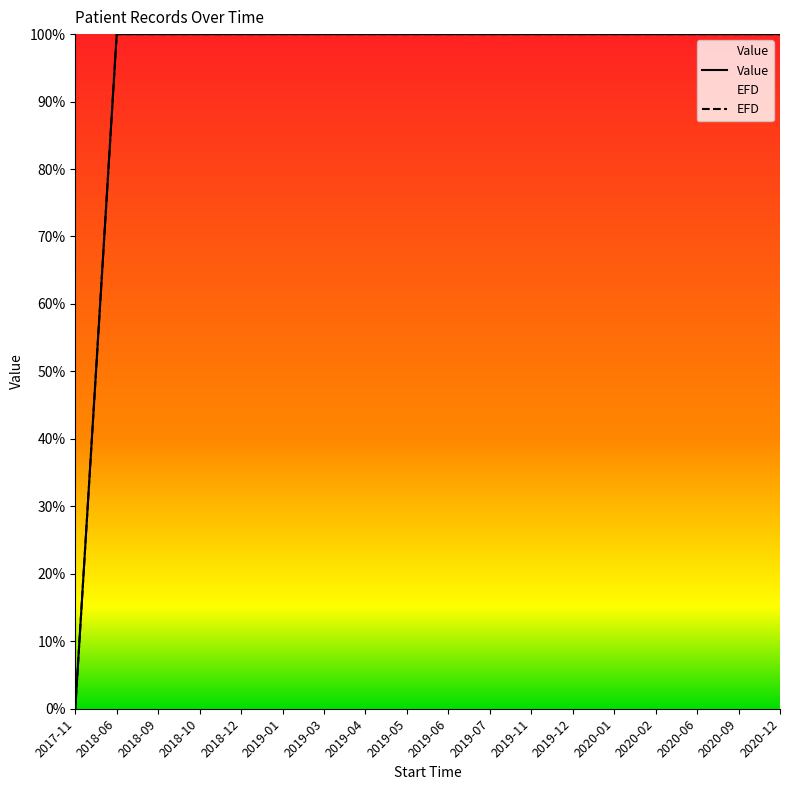

Reading left to right, transcribe all the data shown in this chart.

Value: 2017-11=0.0	2018-06=1.0	2018-09=1.0	2018-10=1.0	2018-12=1.0	2019-01=1.0	2019-03=1.0	2019-04=1.0	2019-05=1.0	2019-06=1.0	2019-07=1.0	2019-11=1.0	2019-12=1.0	2020-01=1.0	2020-02=1.0	2020-06=1.0	2020-09=1.0	2020-12=1.0
EFD: 2017-11=0.0	2018-06=1.0	2018-09=1.0	2018-10=1.0	2018-12=1.0	2019-01=1.0	2019-03=1.0	2019-04=1.0	2019-05=1.0	2019-06=1.0	2019-07=1.0	2019-11=1.0	2019-12=1.0	2020-01=1.0	2020-02=1.0	2020-06=1.0	2020-09=1.0	2020-12=1.0